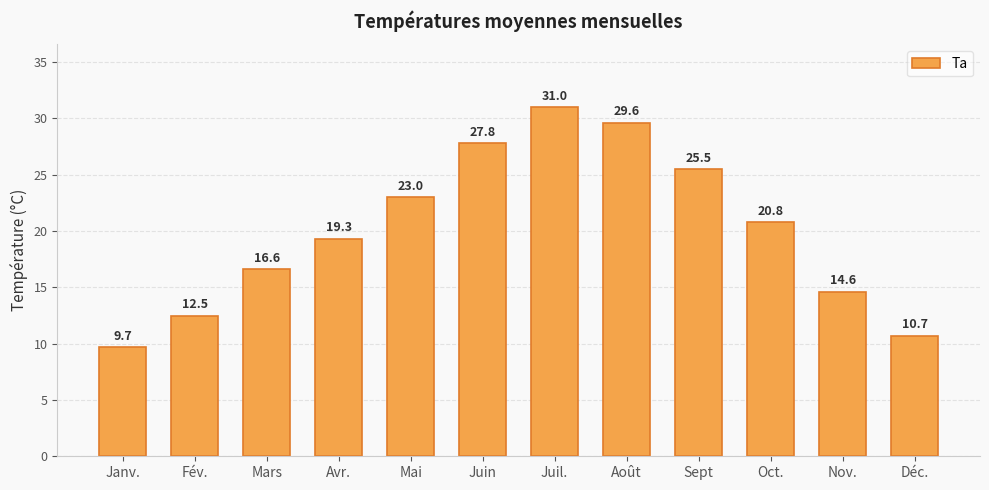

Reading left to right, what are all the values shown in this chart?

9.7	12.5	16.6	19.3	23.0	27.8	31.0	29.6	25.5	20.8	14.6	10.7